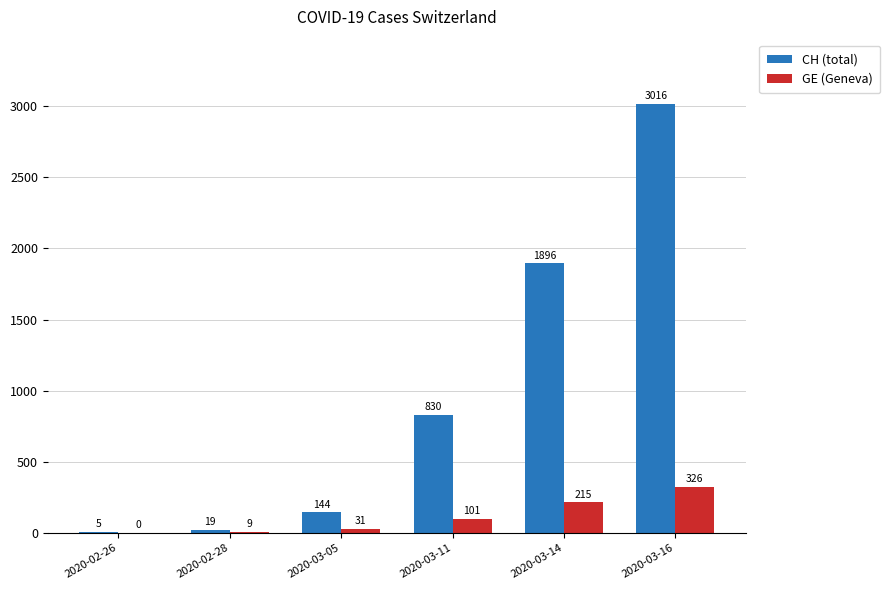

What is the average value of the CH (total) series?

985